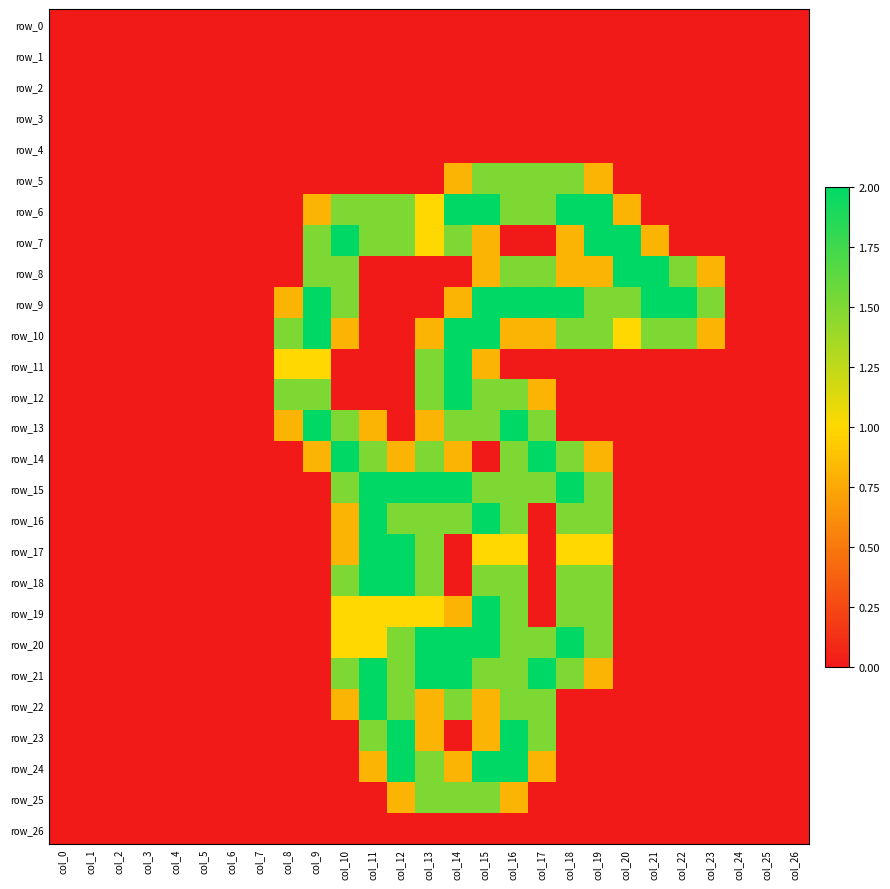

Reading right to left, transcribe all the data shown in this chart.

row_0: 0.0	0.0	0.0	0.0	0.0	0.0	0.0	0.0	0.0	0.0	0.0	0.0	0.0	0.0	0.0	0.0	0.0	0.0	0.0	0.0	0.0	0.0	0.0	0.0	0.0	0.0	0.0
row_1: 0.0	0.0	0.0	0.0	0.0	0.0	0.0	0.0	0.0	0.0	0.0	0.0	0.0	0.0	0.0	0.0	0.0	0.0	0.0	0.0	0.0	0.0	0.0	0.0	0.0	0.0	0.0
row_2: 0.0	0.0	0.0	0.0	0.0	0.0	0.0	0.0	0.0	0.0	0.0	0.0	0.0	0.0	0.0	0.0	0.0	0.0	0.0	0.0	0.0	0.0	0.0	0.0	0.0	0.0	0.0
row_3: 0.0	0.0	0.0	0.0	0.0	0.0	0.0	0.0	0.0	0.0	0.0	0.0	0.0	0.0	0.0	0.0	0.0	0.0	0.0	0.0	0.0	0.0	0.0	0.0	0.0	0.0	0.0
row_4: 0.0	0.0	0.0	0.0	0.0	0.0	0.0	0.0	0.0	0.0	0.0	0.0	0.0	0.0	0.0	0.0	0.0	0.0	0.0	0.0	0.0	0.0	0.0	0.0	0.0	0.0	0.0
row_5: 0.0	0.0	0.0	0.0	0.0	0.0	0.0	0.8	1.5	1.5	1.5	1.5	0.8	0.0	0.0	0.0	0.0	0.0	0.0	0.0	0.0	0.0	0.0	0.0	0.0	0.0	0.0
row_6: 0.0	0.0	0.0	0.0	0.0	0.0	0.8	2.0	2.0	1.5	1.5	2.0	2.0	1.0	1.5	1.5	1.5	0.8	0.0	0.0	0.0	0.0	0.0	0.0	0.0	0.0	0.0
row_7: 0.0	0.0	0.0	0.0	0.0	0.8	2.0	2.0	0.8	0.0	0.0	0.8	1.5	1.0	1.5	1.5	2.0	1.5	0.0	0.0	0.0	0.0	0.0	0.0	0.0	0.0	0.0
row_8: 0.0	0.0	0.0	0.8	1.5	2.0	2.0	0.8	0.8	1.5	1.5	0.8	0.0	0.0	0.0	0.0	1.5	1.5	0.0	0.0	0.0	0.0	0.0	0.0	0.0	0.0	0.0
row_9: 0.0	0.0	0.0	1.5	2.0	2.0	1.5	1.5	2.0	2.0	2.0	2.0	0.8	0.0	0.0	0.0	1.5	2.0	0.8	0.0	0.0	0.0	0.0	0.0	0.0	0.0	0.0
row_10: 0.0	0.0	0.0	0.8	1.5	1.5	1.0	1.5	1.5	0.8	0.8	2.0	2.0	0.8	0.0	0.0	0.8	2.0	1.5	0.0	0.0	0.0	0.0	0.0	0.0	0.0	0.0
row_11: 0.0	0.0	0.0	0.0	0.0	0.0	0.0	0.0	0.0	0.0	0.0	0.8	2.0	1.5	0.0	0.0	0.0	1.0	1.0	0.0	0.0	0.0	0.0	0.0	0.0	0.0	0.0
row_12: 0.0	0.0	0.0	0.0	0.0	0.0	0.0	0.0	0.0	0.8	1.5	1.5	2.0	1.5	0.0	0.0	0.0	1.5	1.5	0.0	0.0	0.0	0.0	0.0	0.0	0.0	0.0
row_13: 0.0	0.0	0.0	0.0	0.0	0.0	0.0	0.0	0.0	1.5	2.0	1.5	1.5	0.8	0.0	0.8	1.5	2.0	0.8	0.0	0.0	0.0	0.0	0.0	0.0	0.0	0.0
row_14: 0.0	0.0	0.0	0.0	0.0	0.0	0.0	0.8	1.5	2.0	1.5	0.0	0.8	1.5	0.8	1.5	2.0	0.8	0.0	0.0	0.0	0.0	0.0	0.0	0.0	0.0	0.0
row_15: 0.0	0.0	0.0	0.0	0.0	0.0	0.0	1.5	2.0	1.5	1.5	1.5	2.0	2.0	2.0	2.0	1.5	0.0	0.0	0.0	0.0	0.0	0.0	0.0	0.0	0.0	0.0
row_16: 0.0	0.0	0.0	0.0	0.0	0.0	0.0	1.5	1.5	0.0	1.5	2.0	1.5	1.5	1.5	2.0	0.8	0.0	0.0	0.0	0.0	0.0	0.0	0.0	0.0	0.0	0.0
row_17: 0.0	0.0	0.0	0.0	0.0	0.0	0.0	1.0	1.0	0.0	1.0	1.0	0.0	1.5	2.0	2.0	0.8	0.0	0.0	0.0	0.0	0.0	0.0	0.0	0.0	0.0	0.0
row_18: 0.0	0.0	0.0	0.0	0.0	0.0	0.0	1.5	1.5	0.0	1.5	1.5	0.0	1.5	2.0	2.0	1.5	0.0	0.0	0.0	0.0	0.0	0.0	0.0	0.0	0.0	0.0
row_19: 0.0	0.0	0.0	0.0	0.0	0.0	0.0	1.5	1.5	0.0	1.5	2.0	0.8	1.0	1.0	1.0	1.0	0.0	0.0	0.0	0.0	0.0	0.0	0.0	0.0	0.0	0.0
row_20: 0.0	0.0	0.0	0.0	0.0	0.0	0.0	1.5	2.0	1.5	1.5	2.0	2.0	2.0	1.5	1.0	1.0	0.0	0.0	0.0	0.0	0.0	0.0	0.0	0.0	0.0	0.0
row_21: 0.0	0.0	0.0	0.0	0.0	0.0	0.0	0.8	1.5	2.0	1.5	1.5	2.0	2.0	1.5	2.0	1.5	0.0	0.0	0.0	0.0	0.0	0.0	0.0	0.0	0.0	0.0
row_22: 0.0	0.0	0.0	0.0	0.0	0.0	0.0	0.0	0.0	1.5	1.5	0.8	1.5	0.8	1.5	2.0	0.8	0.0	0.0	0.0	0.0	0.0	0.0	0.0	0.0	0.0	0.0
row_23: 0.0	0.0	0.0	0.0	0.0	0.0	0.0	0.0	0.0	1.5	2.0	0.8	0.0	0.8	2.0	1.5	0.0	0.0	0.0	0.0	0.0	0.0	0.0	0.0	0.0	0.0	0.0
row_24: 0.0	0.0	0.0	0.0	0.0	0.0	0.0	0.0	0.0	0.8	2.0	2.0	0.8	1.5	2.0	0.8	0.0	0.0	0.0	0.0	0.0	0.0	0.0	0.0	0.0	0.0	0.0
row_25: 0.0	0.0	0.0	0.0	0.0	0.0	0.0	0.0	0.0	0.0	0.8	1.5	1.5	1.5	0.8	0.0	0.0	0.0	0.0	0.0	0.0	0.0	0.0	0.0	0.0	0.0	0.0
row_26: 0.0	0.0	0.0	0.0	0.0	0.0	0.0	0.0	0.0	0.0	0.0	0.0	0.0	0.0	0.0	0.0	0.0	0.0	0.0	0.0	0.0	0.0	0.0	0.0	0.0	0.0	0.0